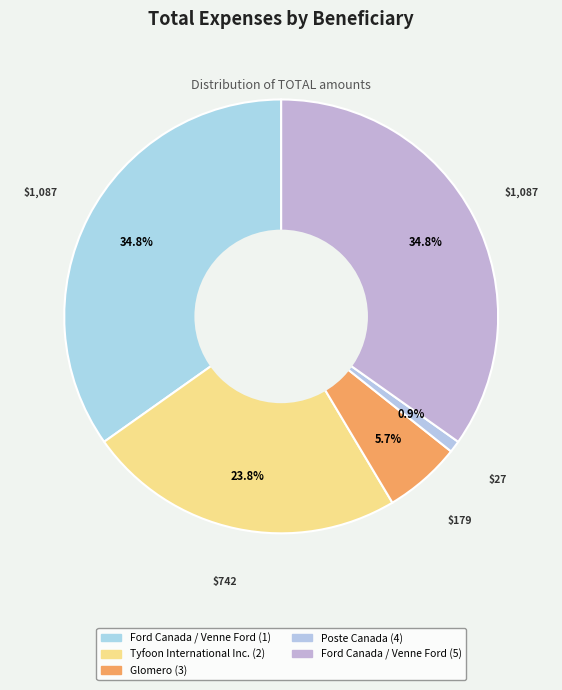

Count the number of slices in the pie.

5